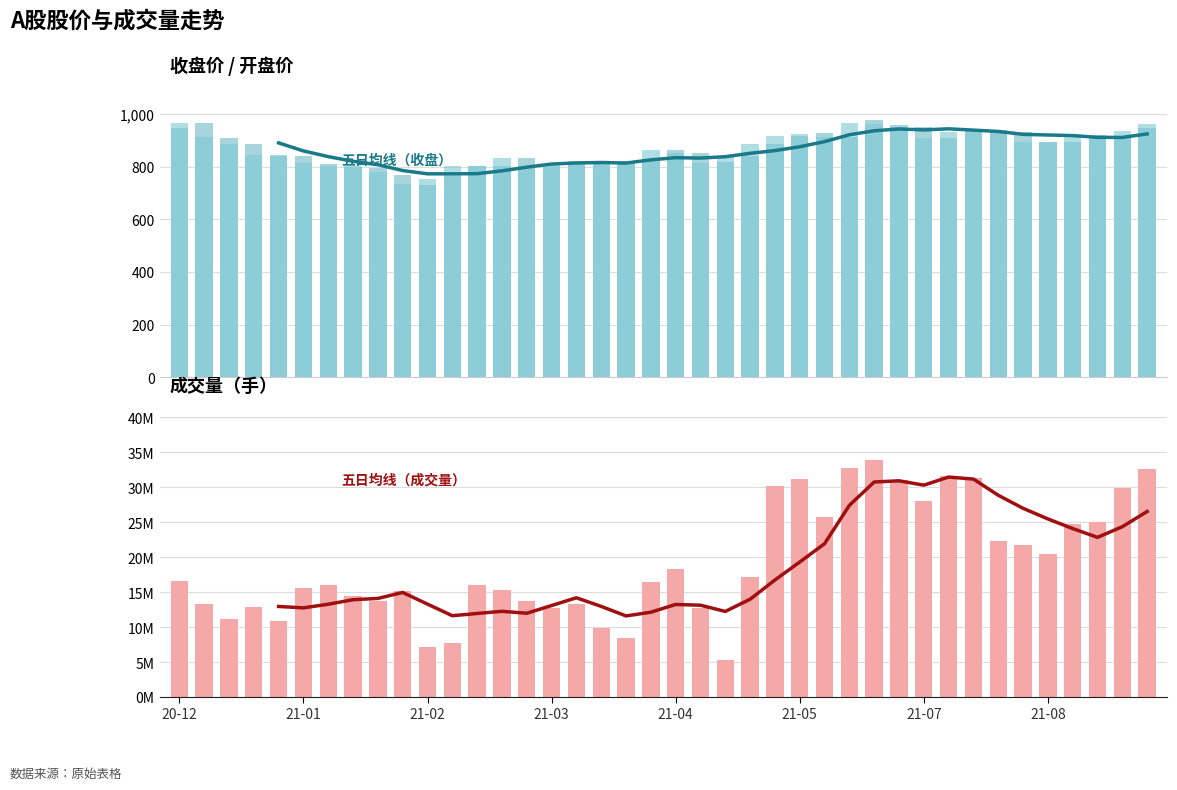

At which label does 成交量 first exceed 16370594?

20-12